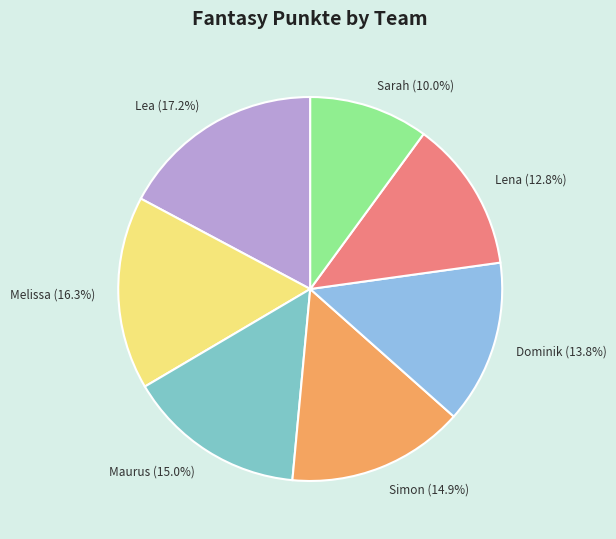

True or false: Lea accounts for 6% of the total.

False